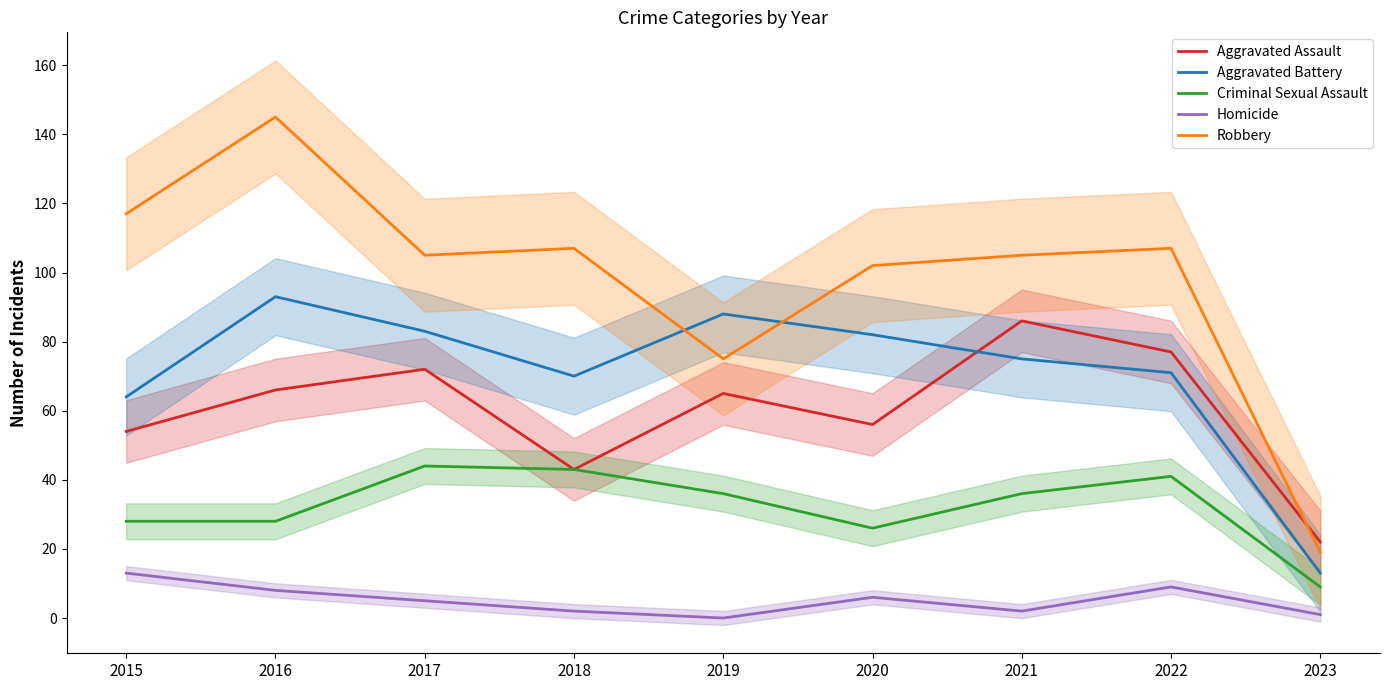

What are all the series names shown in the legend?

Aggravated Assault, Aggravated Battery, Criminal Sexual Assault, Homicide, Robbery